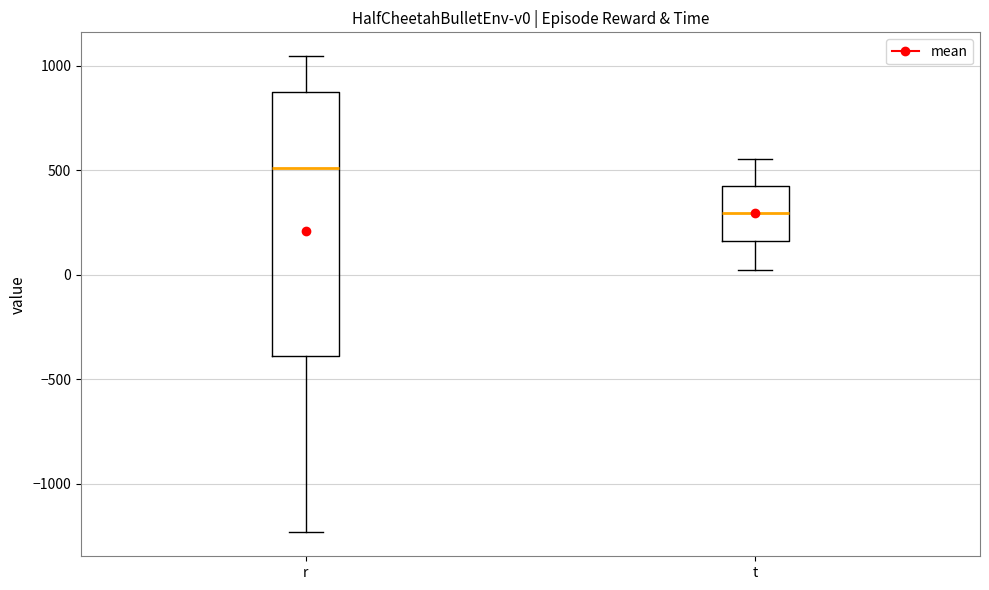

Which box is the tallest, from its lower edge to its upper edge?

r